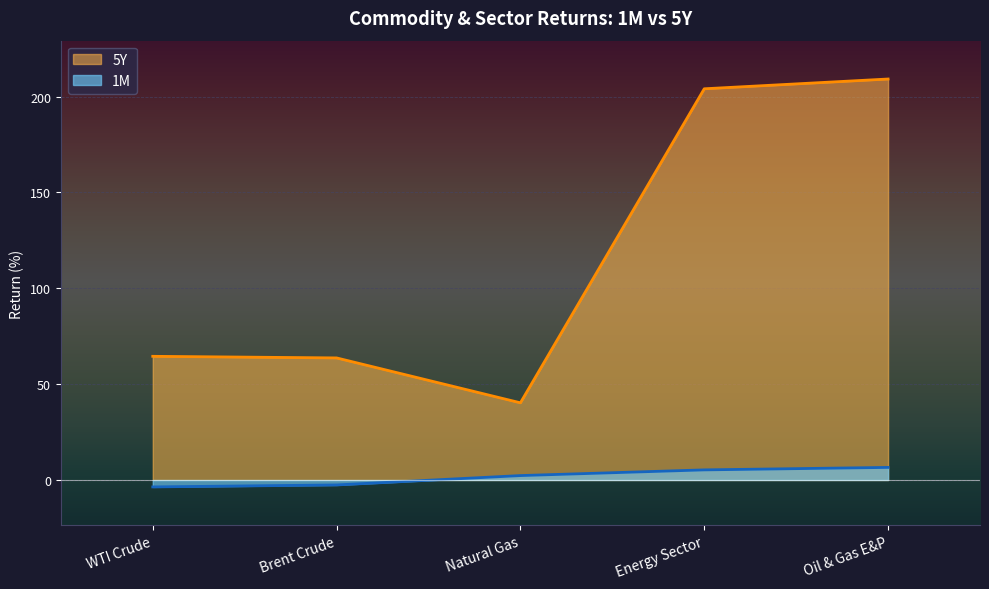

What is the total value across all series at Energy Sector?

209.3